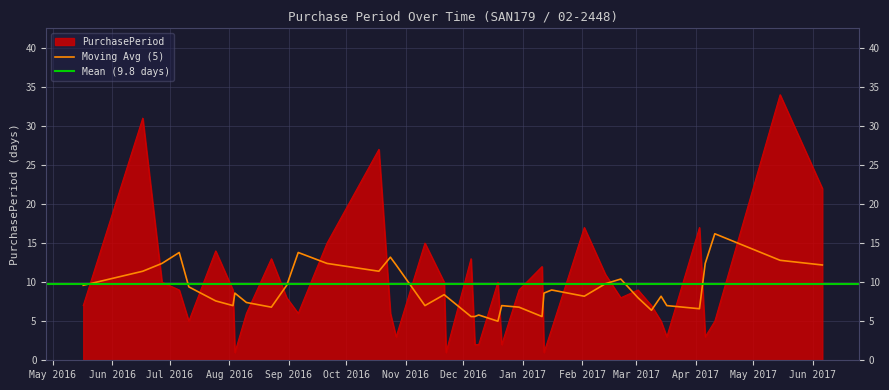

Reading right to left, list all the values displayed in this chart.

22	34	5	3	17	3	5	7	9	8	11	17	4	1	12	9	2	10	2	2	13	1	10	15	3	6	27	15	6	8	13	6	1	9	14	5	9	10	31	7